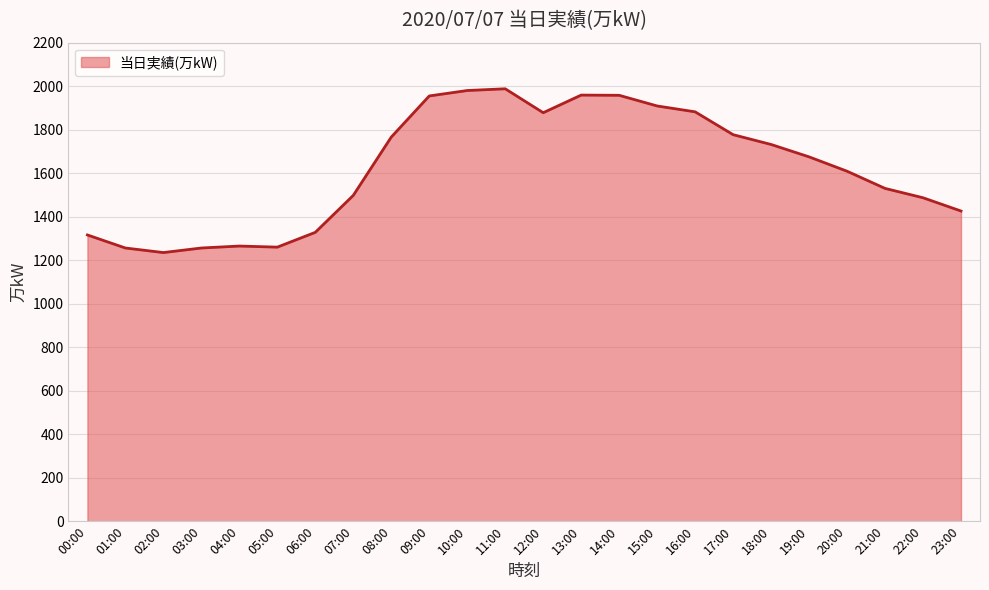

Approximately how many times larger is the value at 01:00 compared to 05:00?

1.0